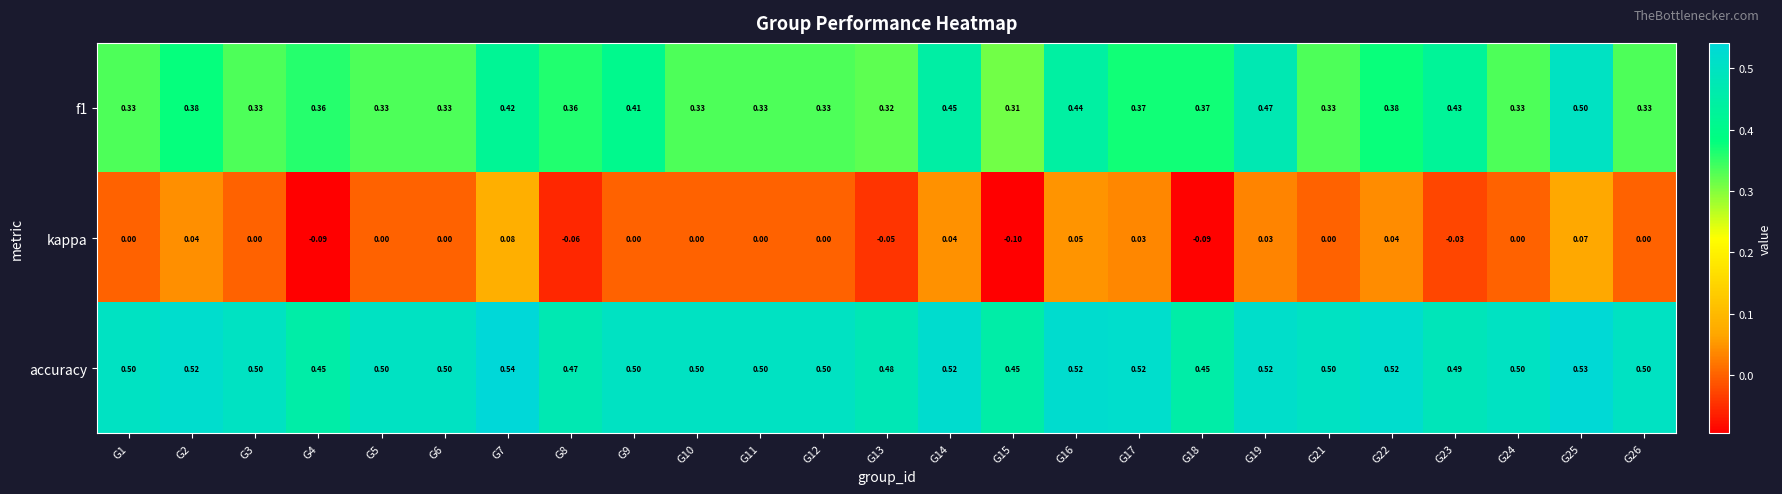

Rank the series by their maximum value, from highest to lowest.

accuracy, f1, kappa